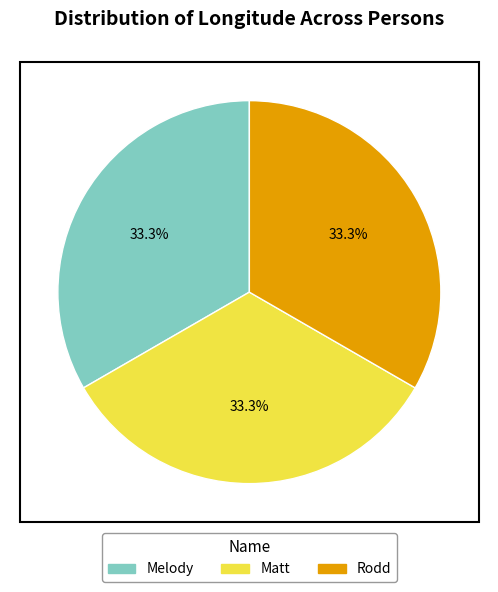

What percentage is NOT represented by Rodd?

66.7%